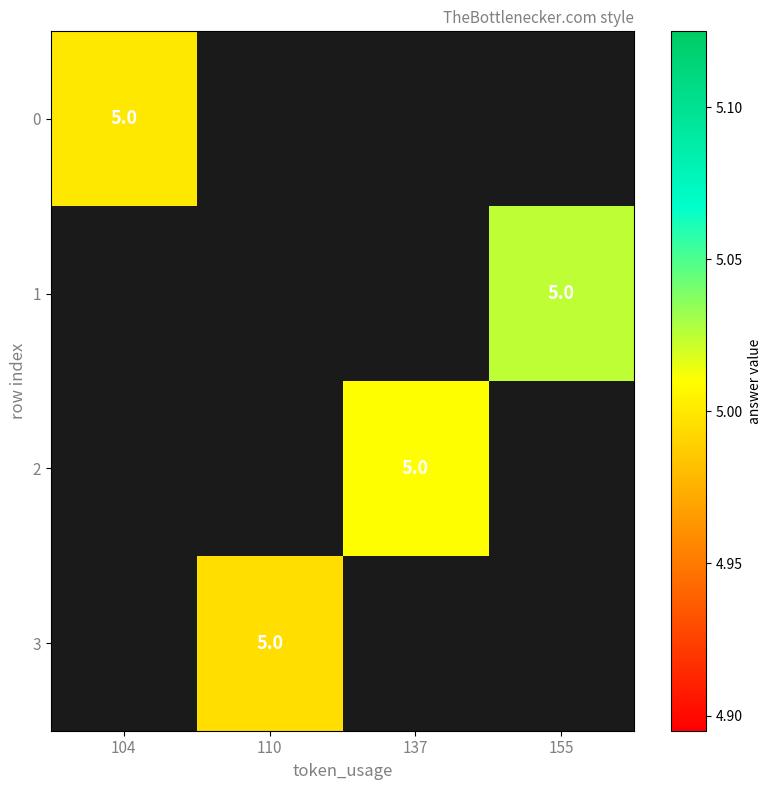

At which label does 2 first exceed 5?

137